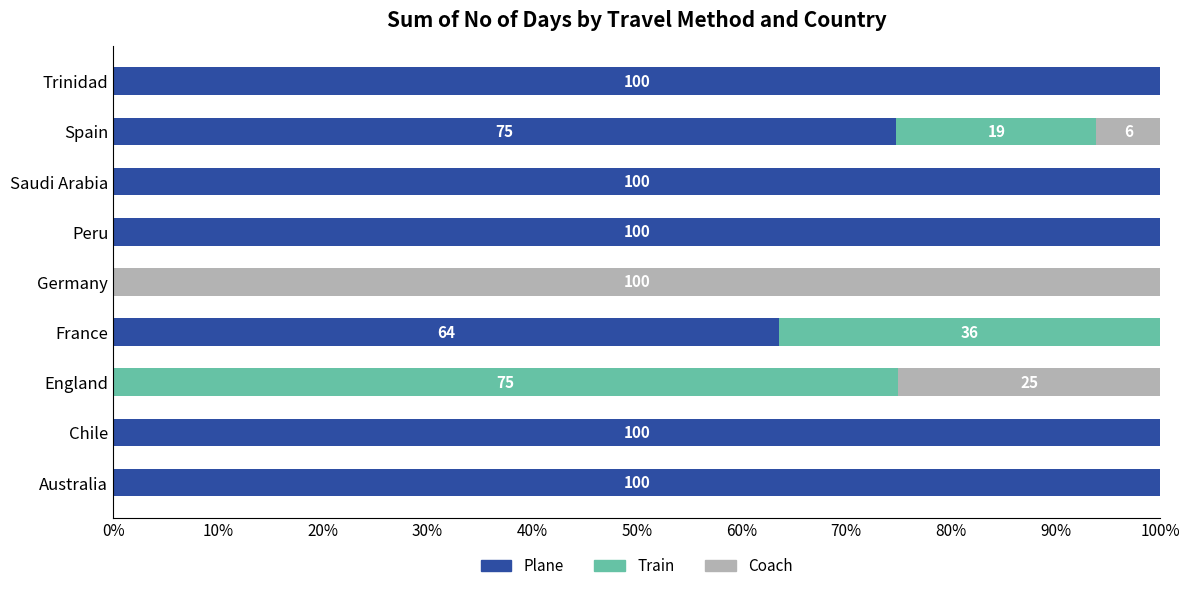

How many categories are shown in the chart?

9